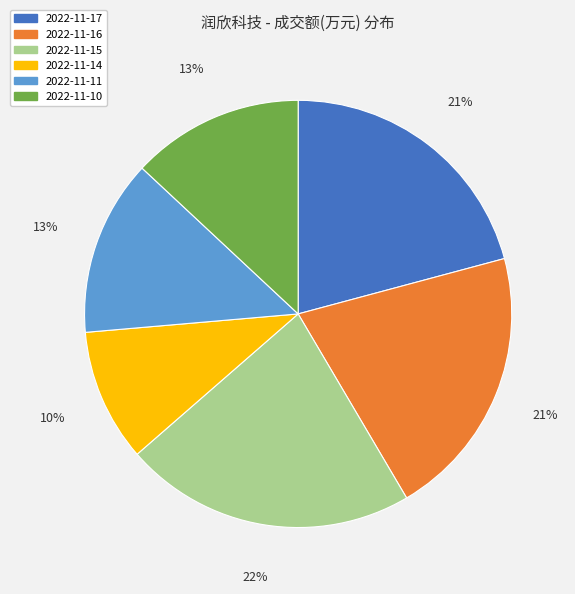

Do 2022-11-10 and 2022-11-11 together represent more than half of the pie?

No